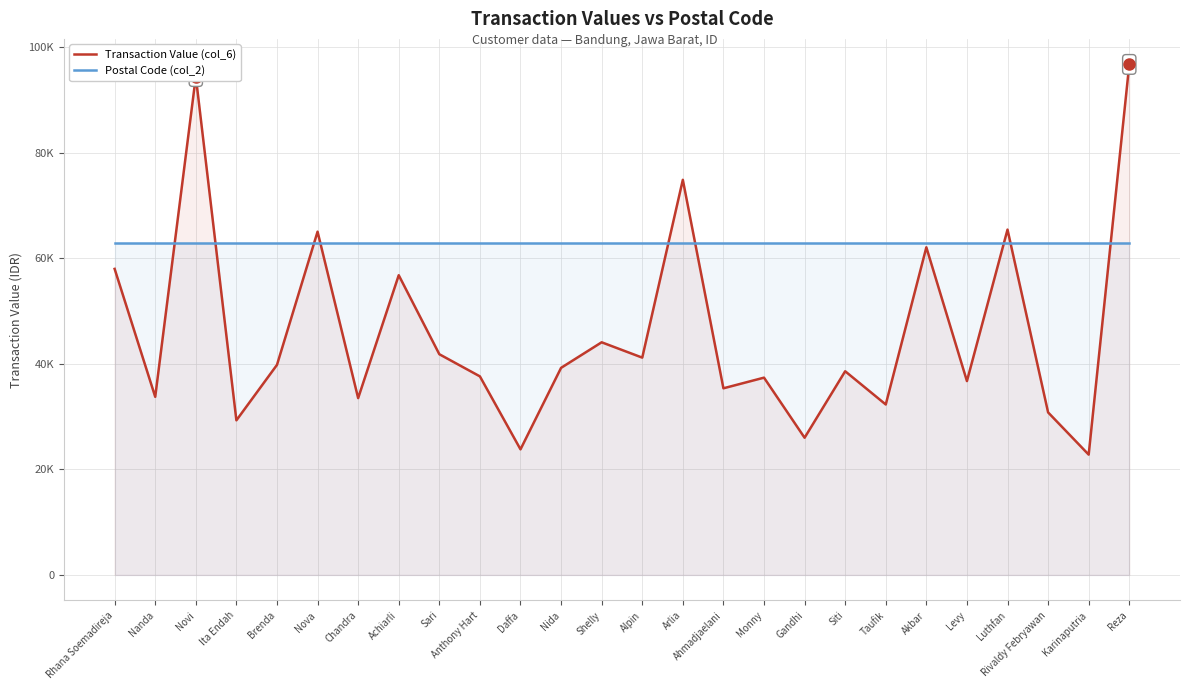

Which has a higher value, Ita Endah or Shelly?

Shelly